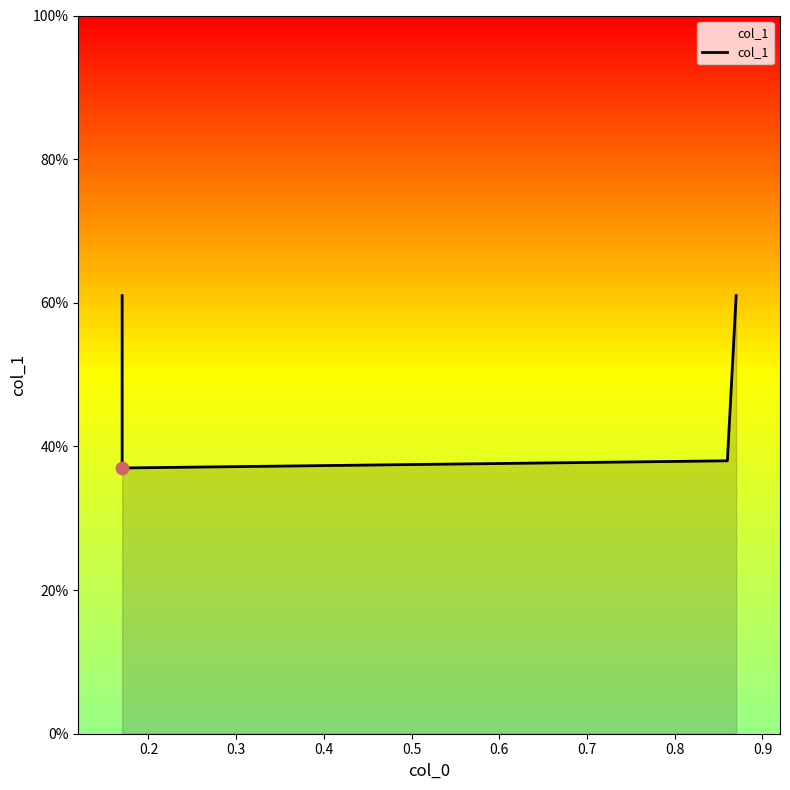

Between 0.2 and 0.3, which is larger?

0.3